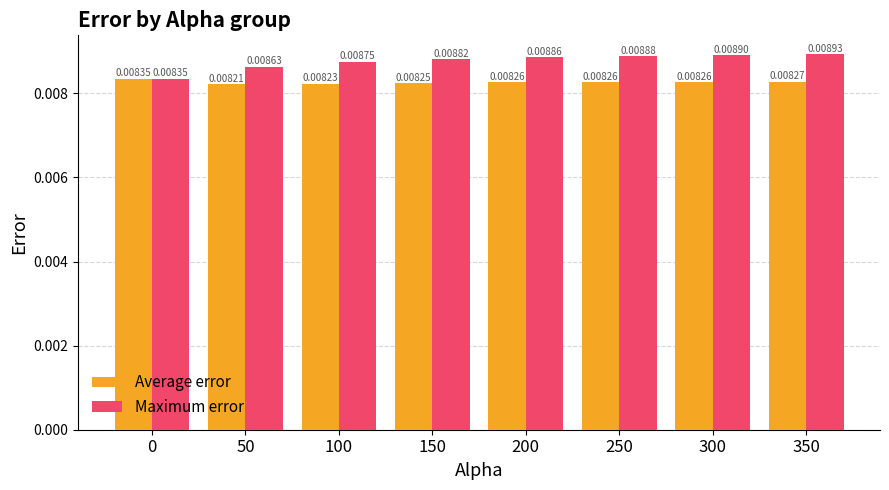

Where is Average error nearest to the value 0?

50